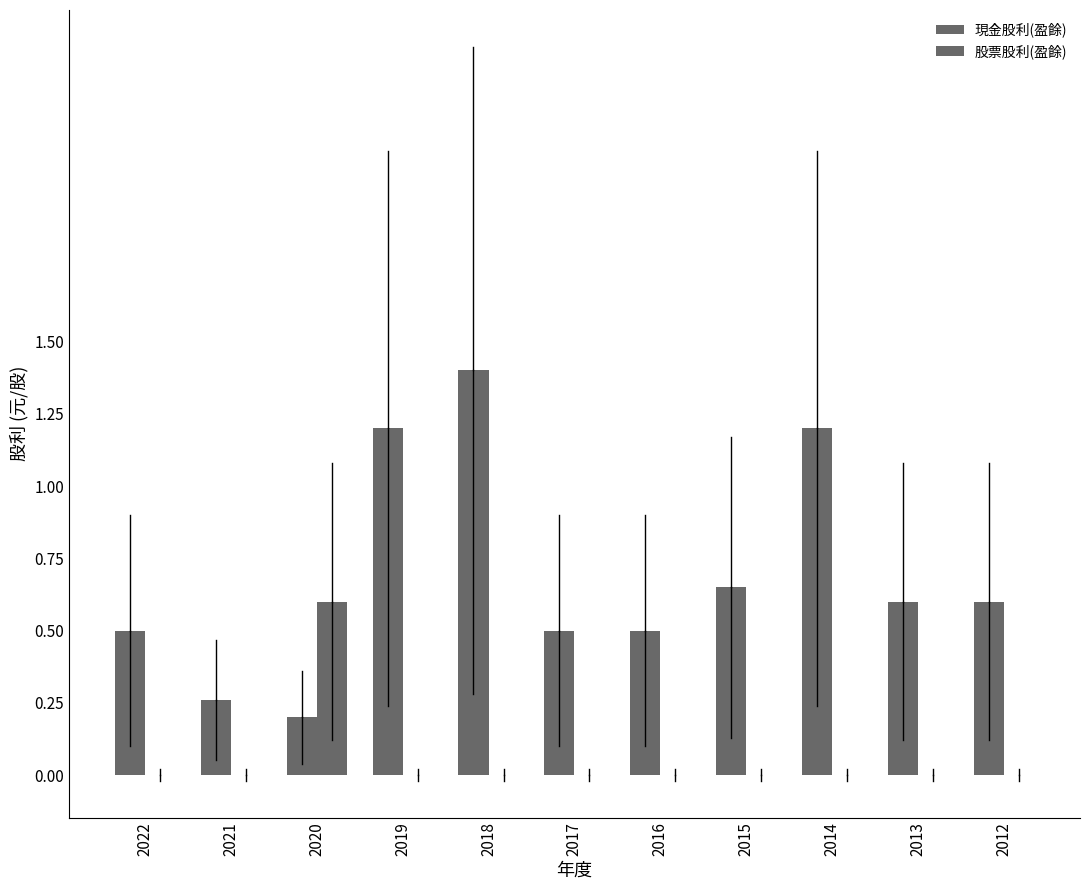

True or false: 股票股利(盈餘) has a value of 0.3 at 2015.

False